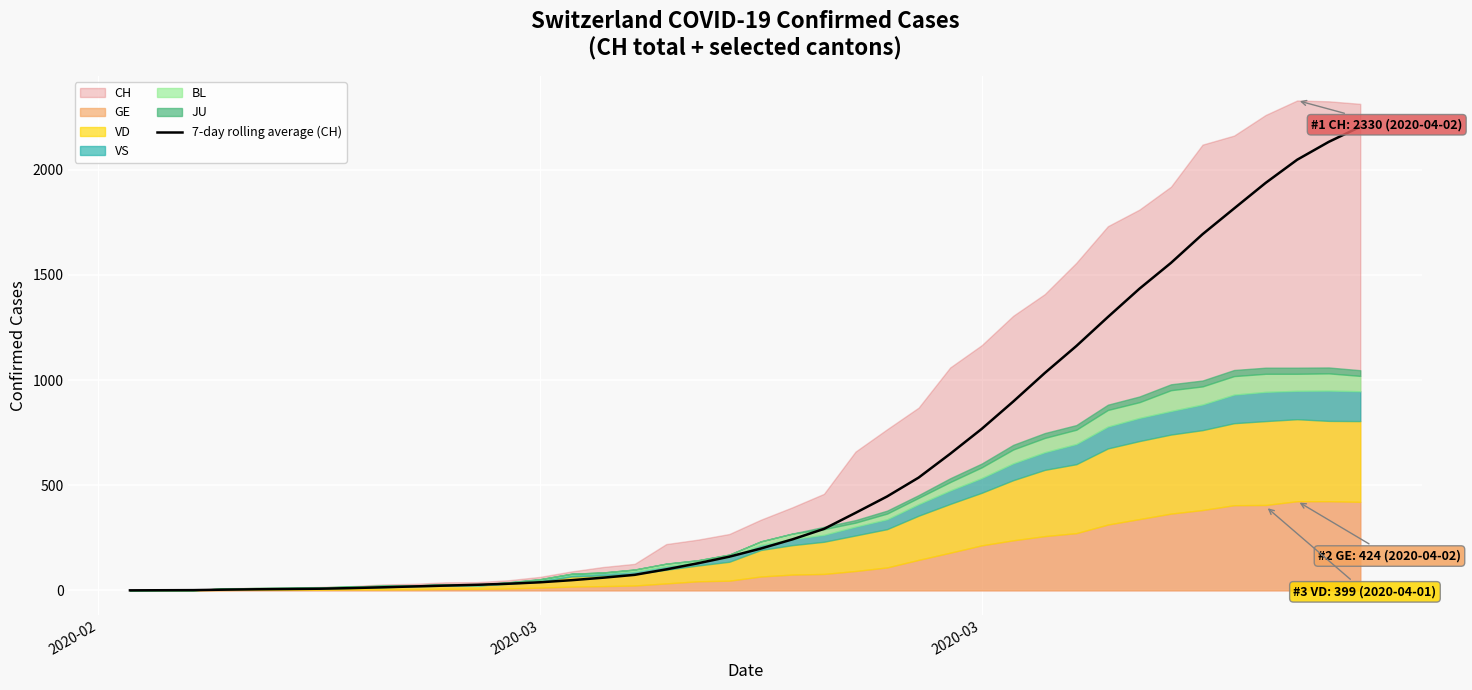

What is the difference between the second highest and second lowest values?

2132.5